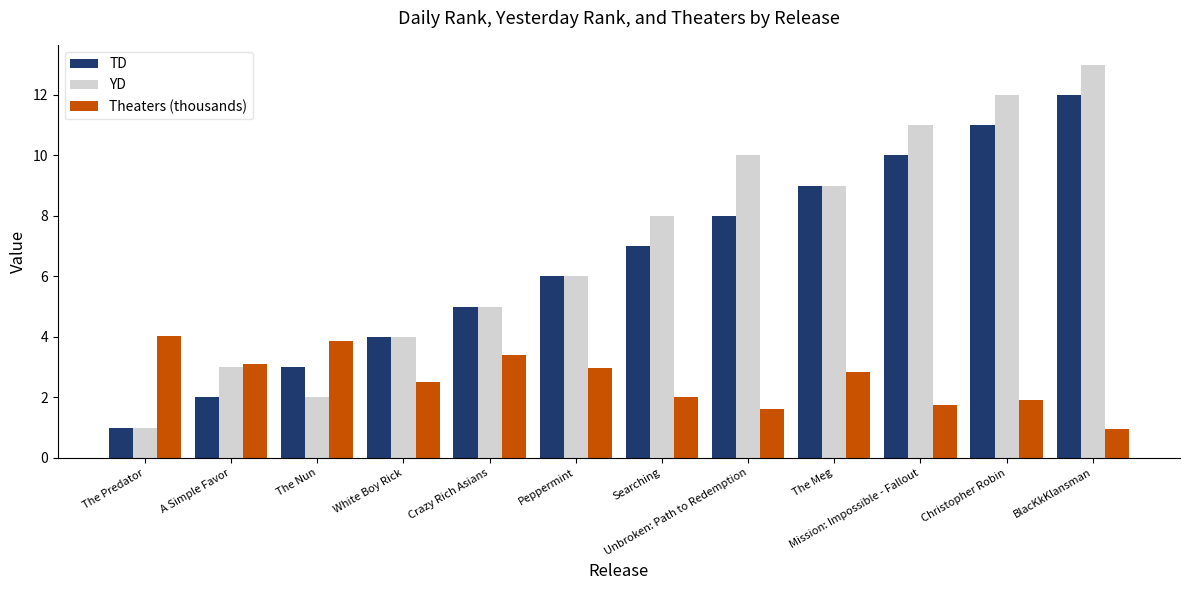

Are the bars horizontal?

No